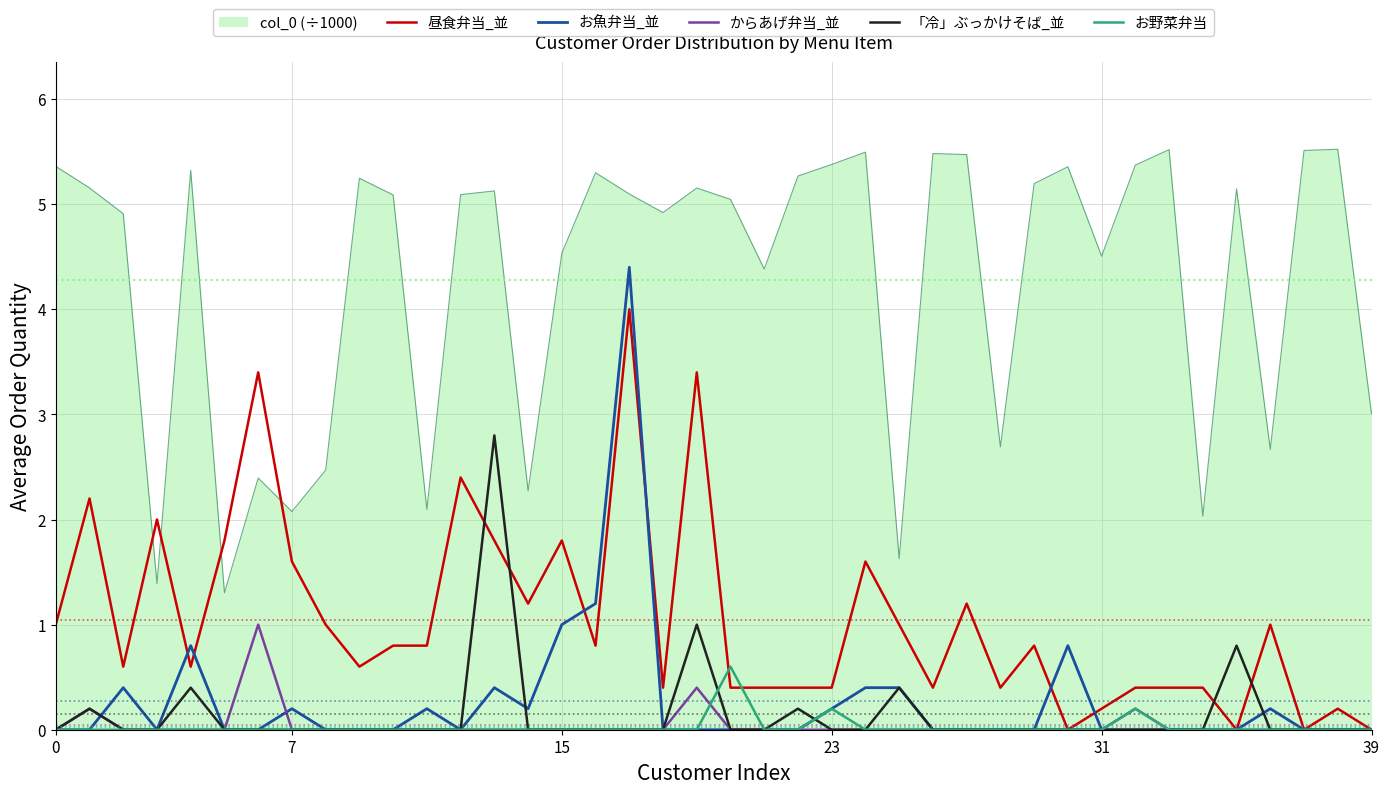

Which series has the largest total across all categories?

col_0 (÷1000)